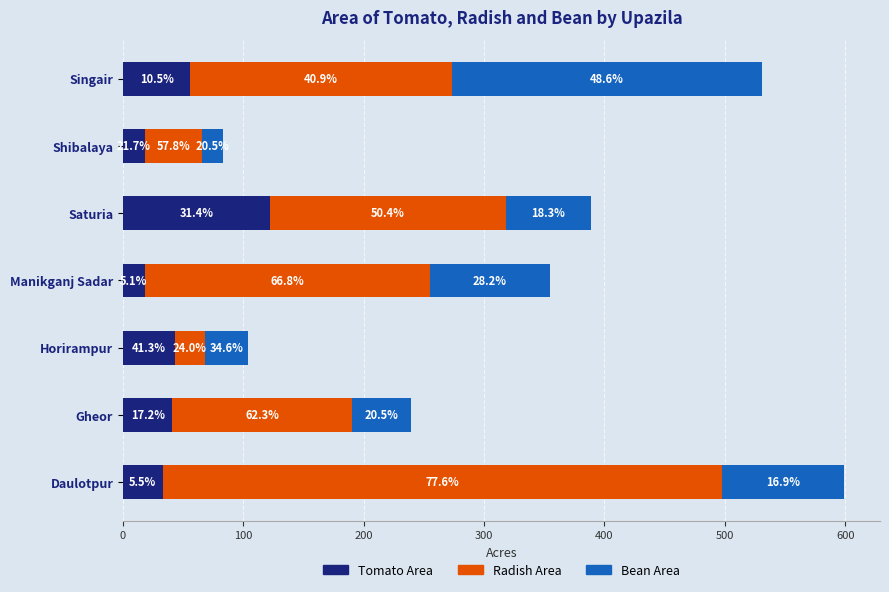

What are all the series names shown in the legend?

Tomato Area, Radish Area, Bean Area